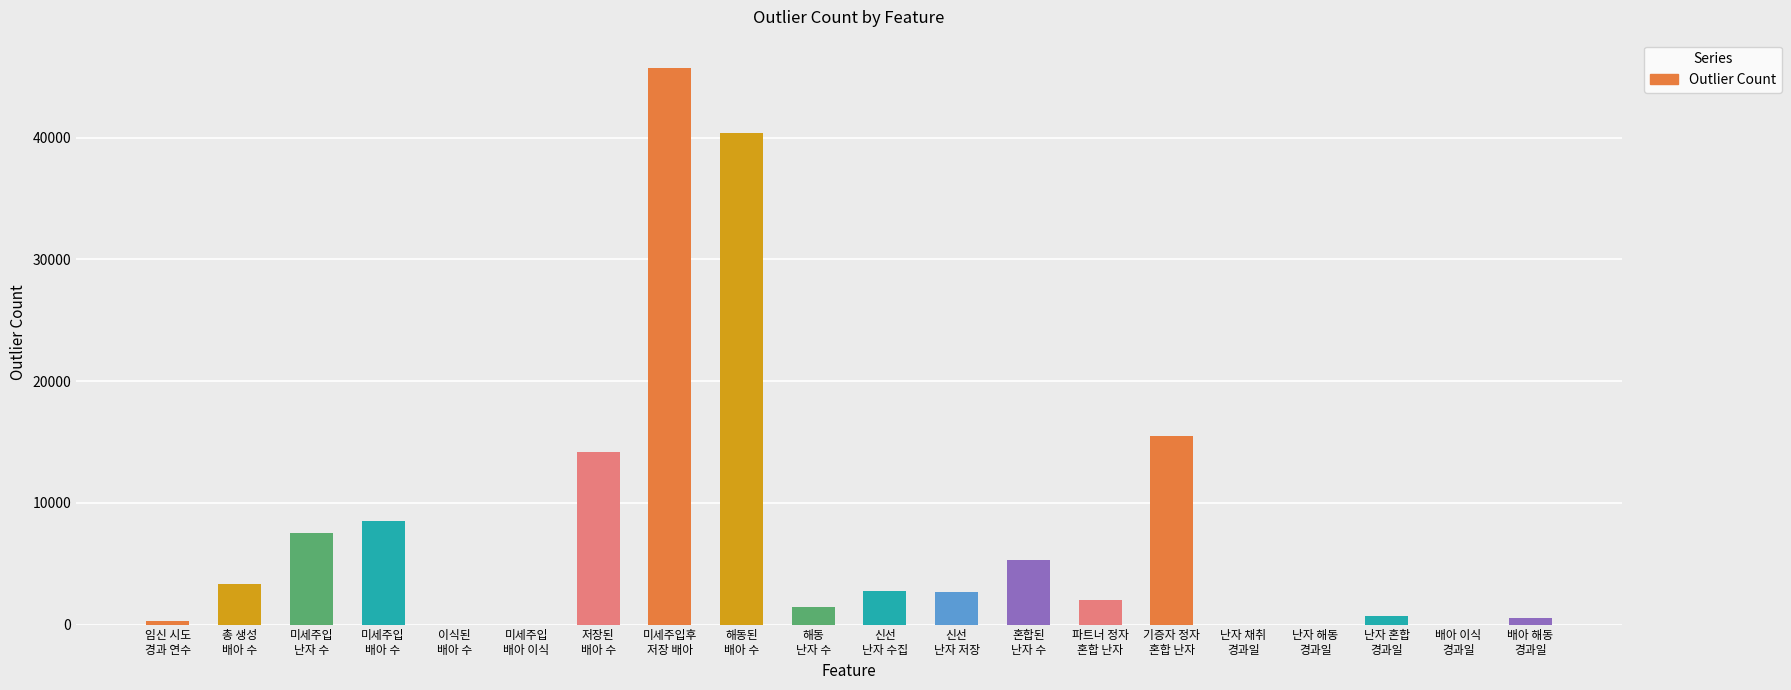

Is it true that the value at 총 생성
배아 수 is 3312?

True